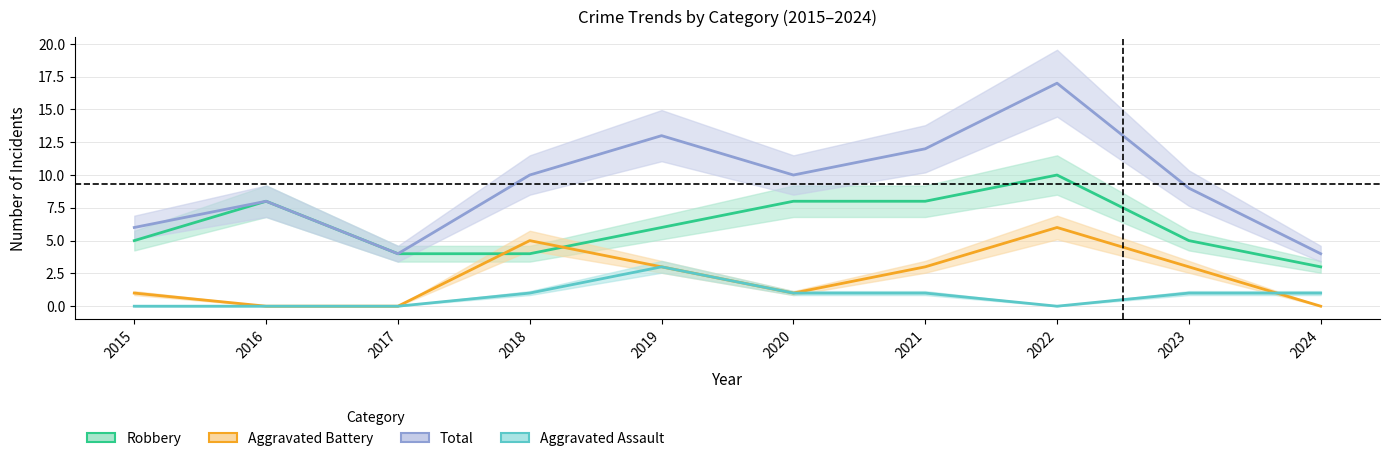

The Aggravated Battery series shows 1 at 2015. True or false?

True